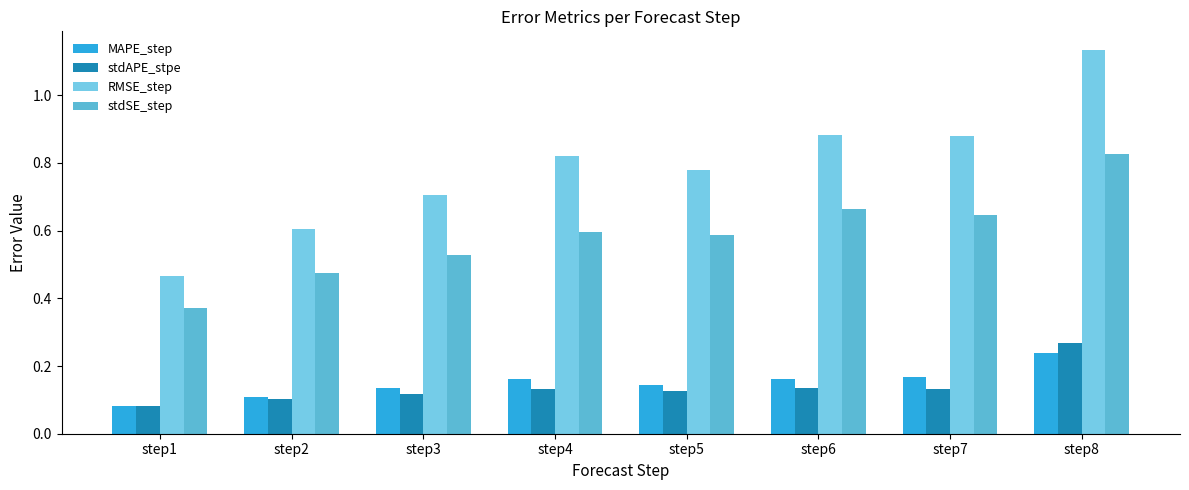

Reading left to right, what are all the values shown in this chart?

MAPE_step: step1=0.1	step2=0.1	step3=0.1	step4=0.2	step5=0.1	step6=0.2	step7=0.2	step8=0.2
stdAPE_stpe: step1=0.1	step2=0.1	step3=0.1	step4=0.1	step5=0.1	step6=0.1	step7=0.1	step8=0.3
RMSE_step: step1=0.5	step2=0.6	step3=0.7	step4=0.8	step5=0.8	step6=0.9	step7=0.9	step8=1.1
stdSE_step: step1=0.4	step2=0.5	step3=0.5	step4=0.6	step5=0.6	step6=0.7	step7=0.6	step8=0.8